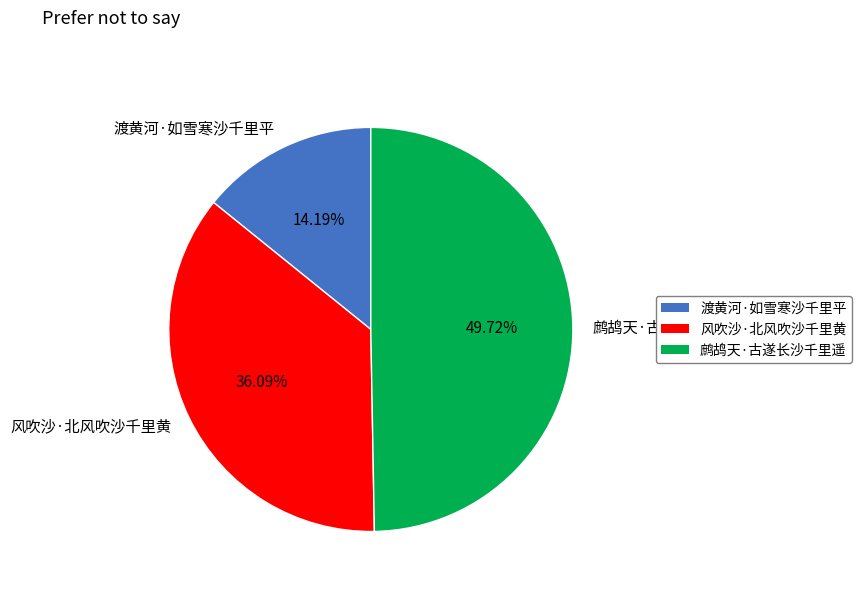

Between 风吹沙·北风吹沙千里黄 and 渡黄河·如雪寒沙千里平, which is larger?

风吹沙·北风吹沙千里黄